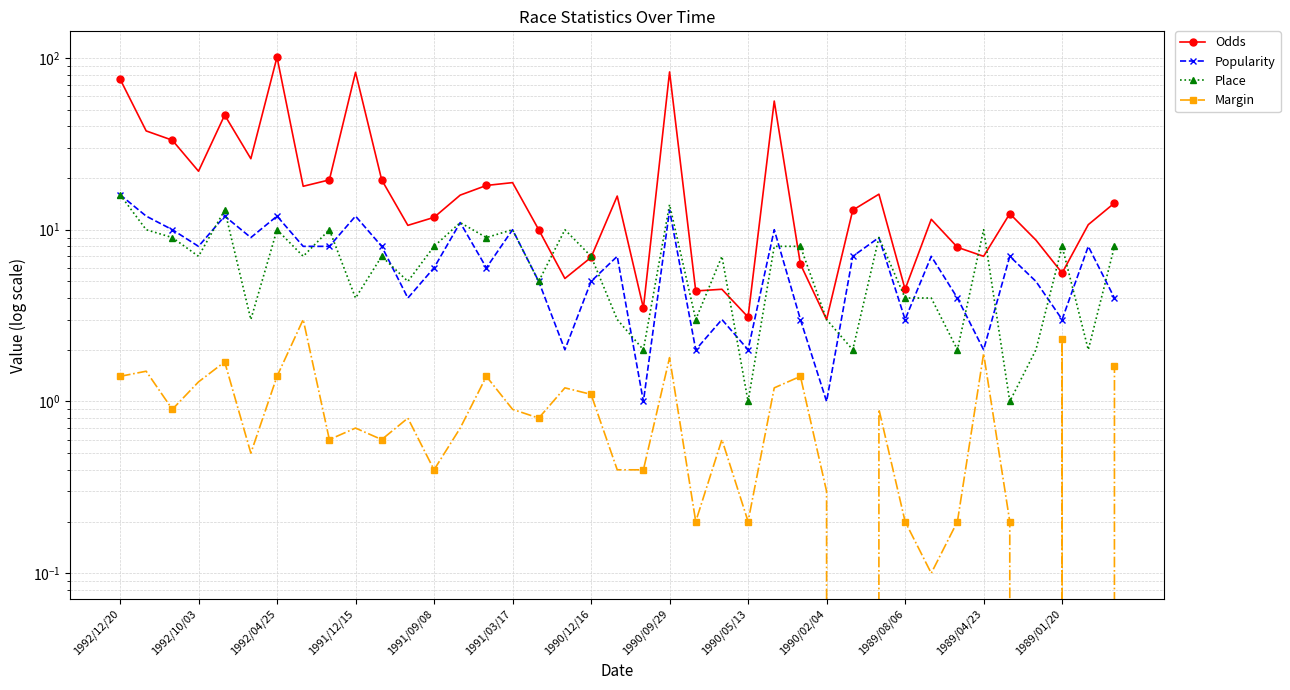

True or false: Margin and Place cross at least once.

False